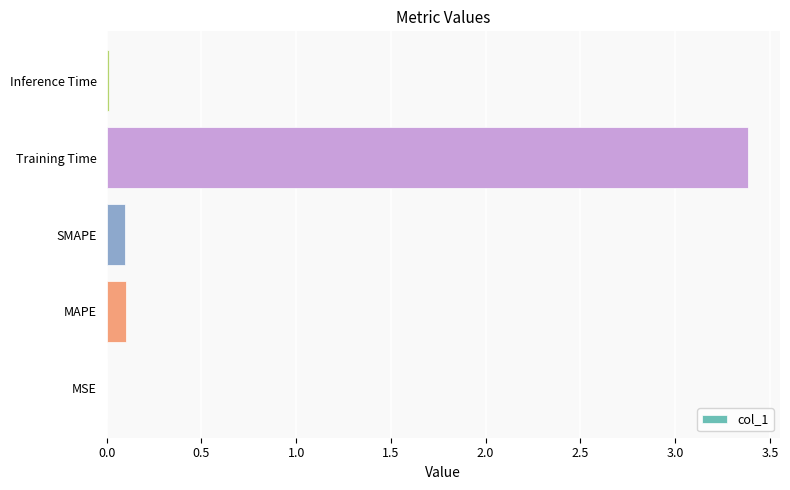

Which has a higher value, MAPE or Inference Time?

MAPE